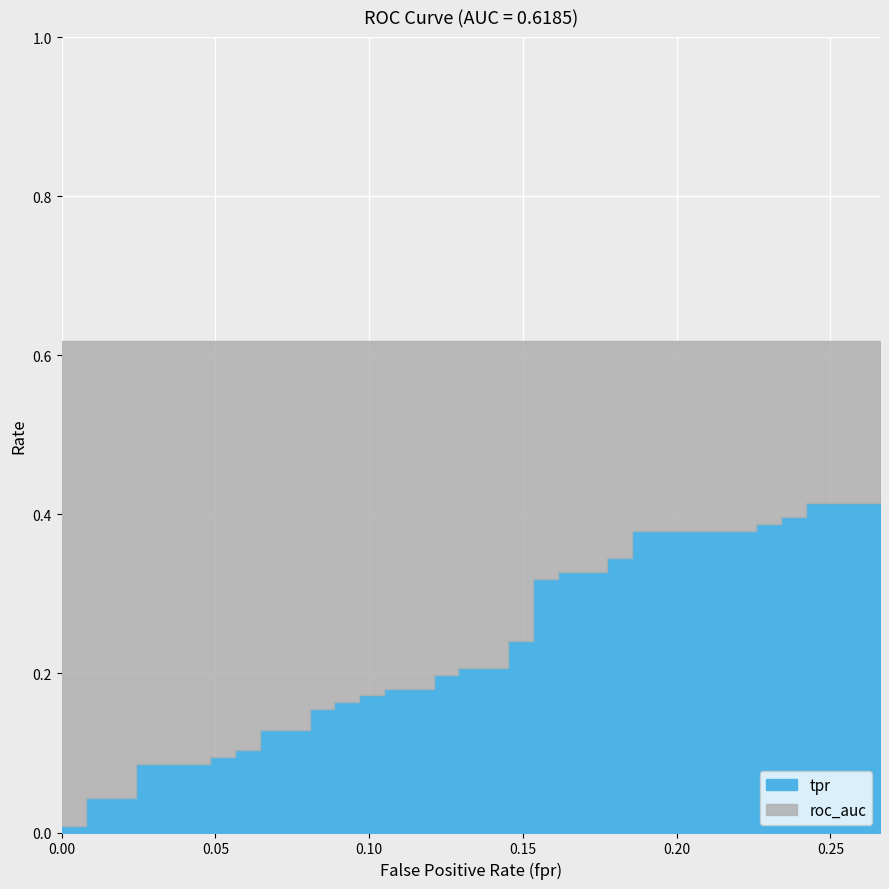

Reading left to right, extract all data points from this chart.

fpr: fpr=0.0	tpr=0.0	roc_auc=0.0	3=0.0	4=0.0	5=0.0	6=0.0	7=0.1	8=0.1	9=0.1	10=0.1	11=0.1	12=0.1	13=0.1	14=0.1	15=0.1	16=0.1	17=0.1	18=0.1	19=0.1	20=0.1	21=0.1	22=0.1	23=0.1	24=0.1	25=0.2	26=0.2	27=0.2	28=0.2	29=0.2	30=0.2	31=0.2	32=0.2	33=0.2	34=0.2	35=0.2	36=0.2	37=0.2	38=0.2	39=0.3
tpr: fpr=0.0	tpr=0.0	roc_auc=0.0	3=0.0	4=0.1	5=0.1	6=0.1	7=0.1	8=0.1	9=0.1	10=0.1	11=0.1	12=0.2	13=0.2	14=0.2	15=0.2	16=0.2	17=0.2	18=0.2	19=0.2	20=0.2	21=0.2	22=0.2	23=0.2	24=0.2	25=0.2	26=0.3	27=0.3	28=0.3	29=0.3	30=0.3	31=0.3	32=0.4	33=0.4	34=0.4	35=0.4	36=0.4	37=0.4	38=0.4	39=0.4
roc_auc: fpr=0.6	tpr=0.6	roc_auc=0.6	3=0.6	4=0.6	5=0.6	6=0.6	7=0.6	8=0.6	9=0.6	10=0.6	11=0.6	12=0.6	13=0.6	14=0.6	15=0.6	16=0.6	17=0.6	18=0.6	19=0.6	20=0.6	21=0.6	22=0.6	23=0.6	24=0.6	25=0.6	26=0.6	27=0.6	28=0.6	29=0.6	30=0.6	31=0.6	32=0.6	33=0.6	34=0.6	35=0.6	36=0.6	37=0.6	38=0.6	39=0.6